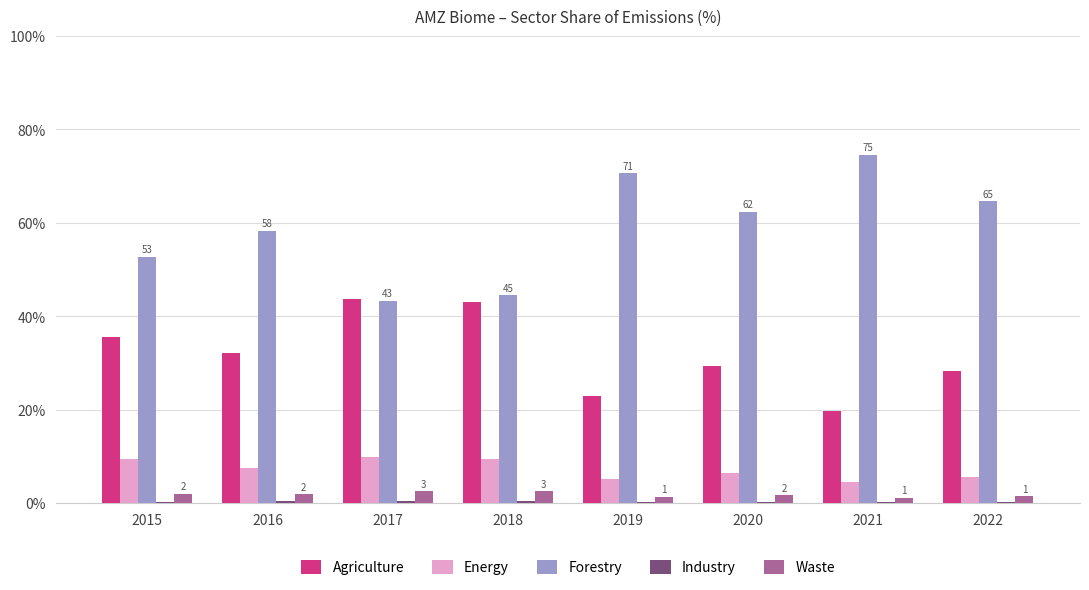

Which series has the largest total across all categories?

Forestry